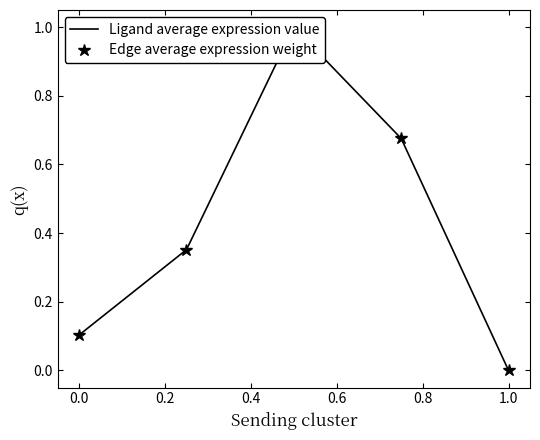

True or false: Ligand average expression value and Edge average expression weight intersect in this chart.

False